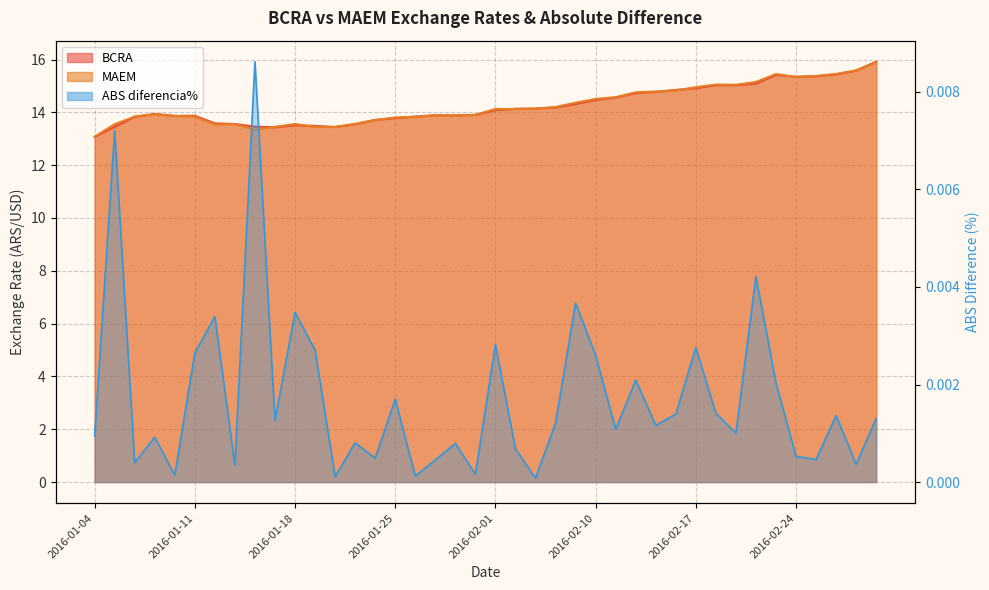

Reading right to left, list all the values displayed in this chart.

BCRA: 2016-03-01=15.9	2016-02-29=15.6	2016-02-26=15.4	2016-02-25=15.4	2016-02-24=15.3	2016-02-23=15.4	2016-02-22=15.1	2016-02-19=15.0	2016-02-18=15.0	2016-02-17=14.9	2016-02-16=14.8	2016-02-15=14.8	2016-02-12=14.7	2016-02-11=14.6	2016-02-10=14.5	2016-02-05=14.3	2016-02-04=14.2	2016-02-03=14.1	2016-02-02=14.1	2016-02-01=14.1	2016-01-29=13.9	2016-01-28=13.9	2016-01-27=13.9	2016-01-26=13.8	2016-01-25=13.8	2016-01-22=13.7	2016-01-21=13.6	2016-01-20=13.4	2016-01-19=13.5	2016-01-18=13.5	2016-01-15=13.4	2016-01-14=13.5	2016-01-13=13.6	2016-01-12=13.6	2016-01-11=13.9	2016-01-08=13.9	2016-01-07=13.9	2016-01-06=13.8	2016-01-05=13.5	2016-01-04=13.1
MAEM: 2016-03-01=15.9	2016-02-29=15.6	2016-02-26=15.5	2016-02-25=15.4	2016-02-24=15.3	2016-02-23=15.5	2016-02-22=15.2	2016-02-19=15.0	2016-02-18=15.1	2016-02-17=15.0	2016-02-16=14.8	2016-02-15=14.8	2016-02-12=14.8	2016-02-11=14.6	2016-02-10=14.5	2016-02-05=14.4	2016-02-04=14.2	2016-02-03=14.1	2016-02-02=14.1	2016-02-01=14.1	2016-01-29=13.9	2016-01-28=13.9	2016-01-27=13.9	2016-01-26=13.8	2016-01-25=13.8	2016-01-22=13.7	2016-01-21=13.6	2016-01-20=13.4	2016-01-19=13.5	2016-01-18=13.6	2016-01-15=13.5	2016-01-14=13.3	2016-01-13=13.6	2016-01-12=13.5	2016-01-11=13.8	2016-01-08=13.9	2016-01-07=13.9	2016-01-06=13.8	2016-01-05=13.6	2016-01-04=13.1
ABS diferencia%: 2016-03-01=0.0	2016-02-29=0.0	2016-02-26=0.0	2016-02-25=0.0	2016-02-24=0.0	2016-02-23=0.0	2016-02-22=0.0	2016-02-19=0.0	2016-02-18=0.0	2016-02-17=0.0	2016-02-16=0.0	2016-02-15=0.0	2016-02-12=0.0	2016-02-11=0.0	2016-02-10=0.0	2016-02-05=0.0	2016-02-04=0.0	2016-02-03=0.0	2016-02-02=0.0	2016-02-01=0.0	2016-01-29=0.0	2016-01-28=0.0	2016-01-27=0.0	2016-01-26=0.0	2016-01-25=0.0	2016-01-22=0.0	2016-01-21=0.0	2016-01-20=0.0	2016-01-19=0.0	2016-01-18=0.0	2016-01-15=0.0	2016-01-14=0.0	2016-01-13=0.0	2016-01-12=0.0	2016-01-11=0.0	2016-01-08=0.0	2016-01-07=0.0	2016-01-06=0.0	2016-01-05=0.0	2016-01-04=0.0